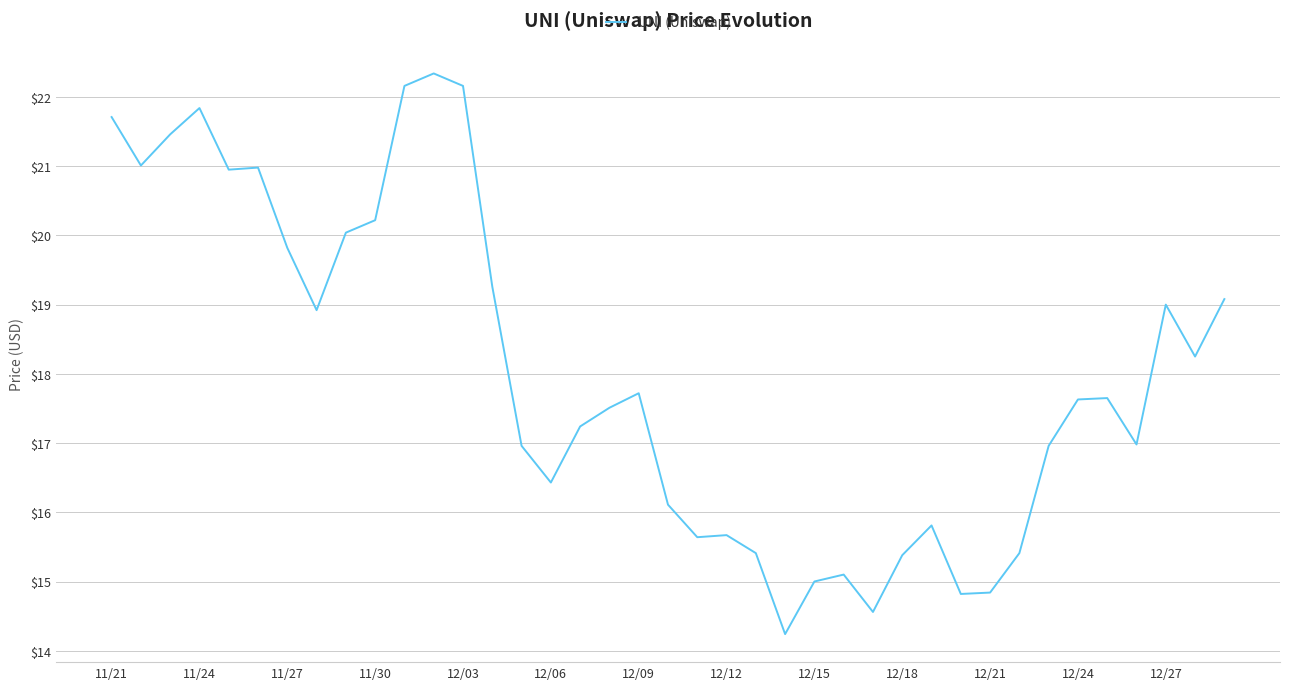

What is the difference between the second highest and minimum values?

7.9